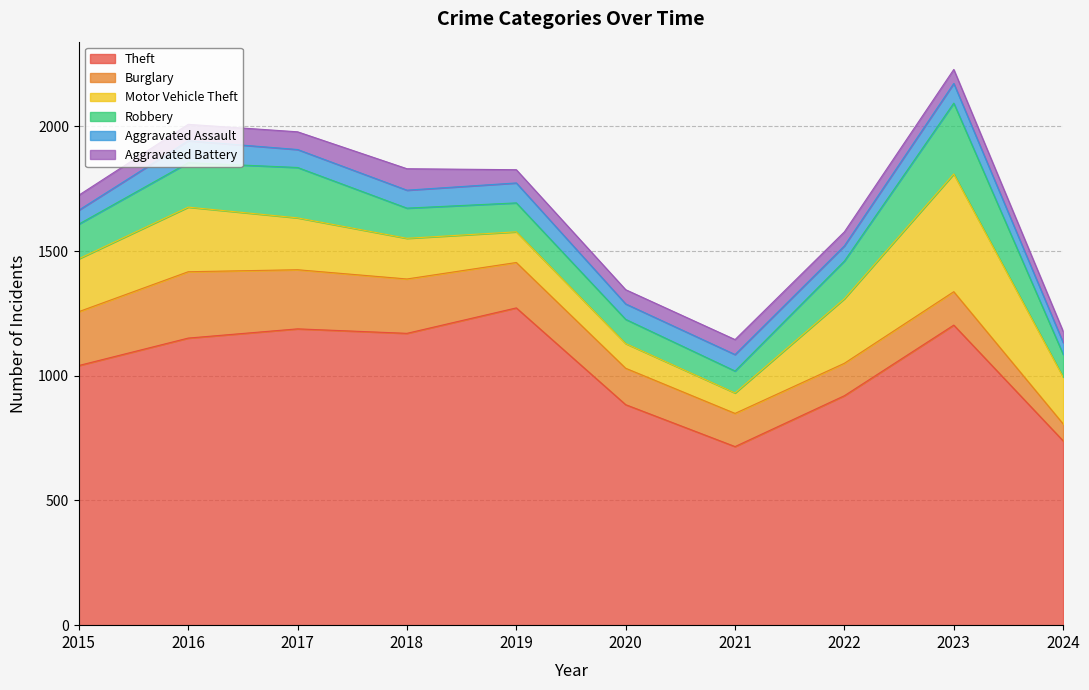

At which label does Aggravated Assault reach its peak?

2016